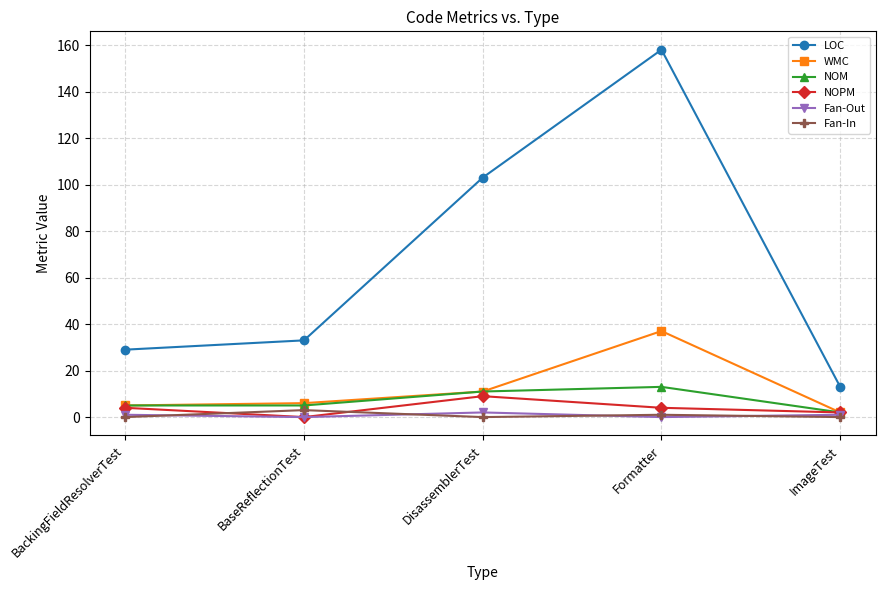

Which series changed the most between BackingFieldResolverTest and Formatter?

LOC